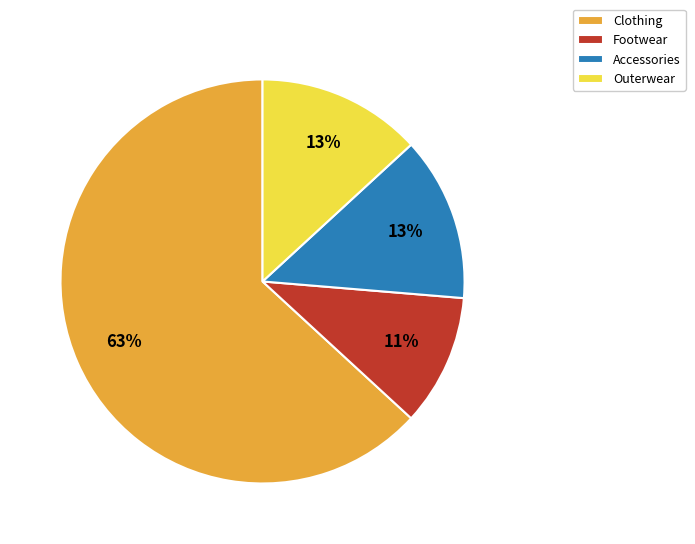

Is Outerwear the majority of the pie?

No